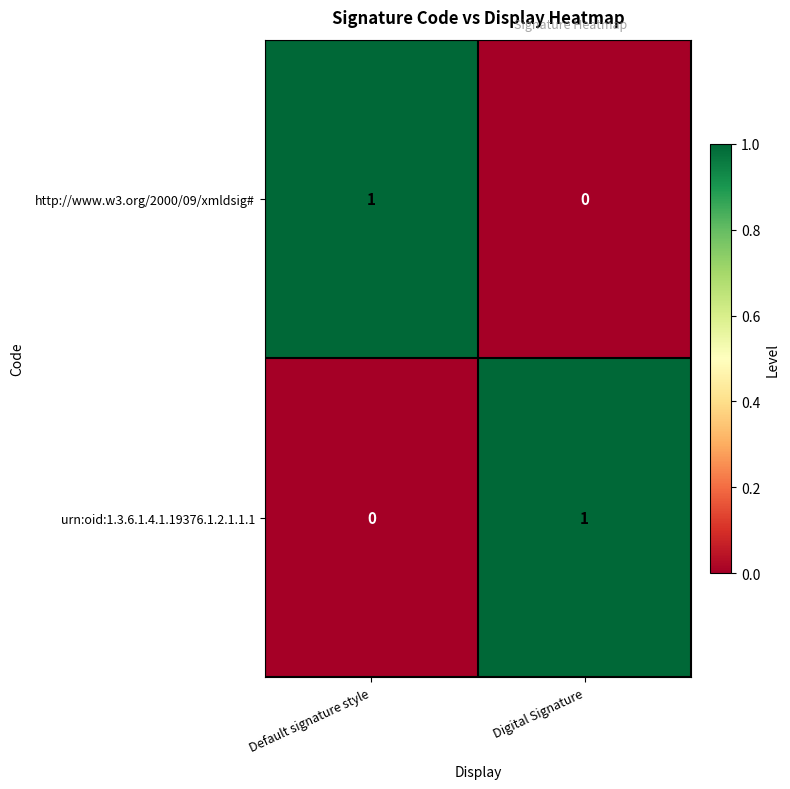

List the labels in order of http://www.w3.org/2000/09/xmldsig# value, smallest first.

Digital Signature, Default signature style